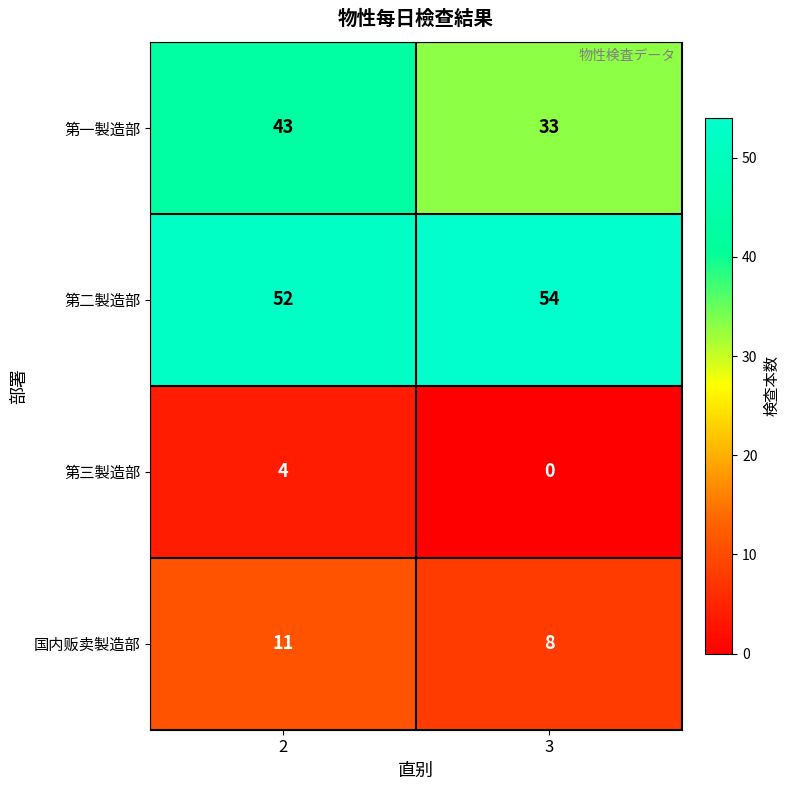

What is the difference between the 国内贩卖製造部 values at 2 and 3?

3